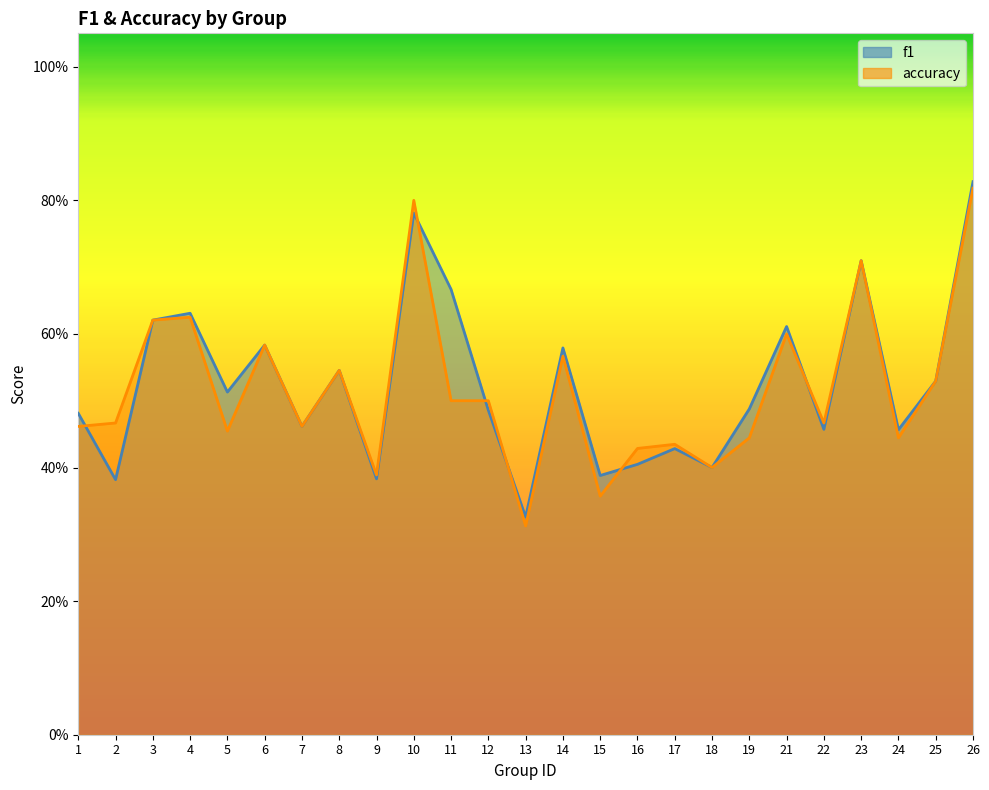

Reading left to right, extract all data points from this chart.

f1: 1=0.5	2=0.4	3=0.6	4=0.6	5=0.5	6=0.6	7=0.5	8=0.5	9=0.4	10=0.8	11=0.7	12=0.5	13=0.3	14=0.6	15=0.4	16=0.4	17=0.4	18=0.4	19=0.5	21=0.6	22=0.5	23=0.7	24=0.5	25=0.5	26=0.8
accuracy: 1=0.5	2=0.5	3=0.6	4=0.6	5=0.5	6=0.6	7=0.5	8=0.5	9=0.4	10=0.8	11=0.5	12=0.5	13=0.3	14=0.6	15=0.4	16=0.4	17=0.4	18=0.4	19=0.4	21=0.6	22=0.5	23=0.7	24=0.4	25=0.5	26=0.8